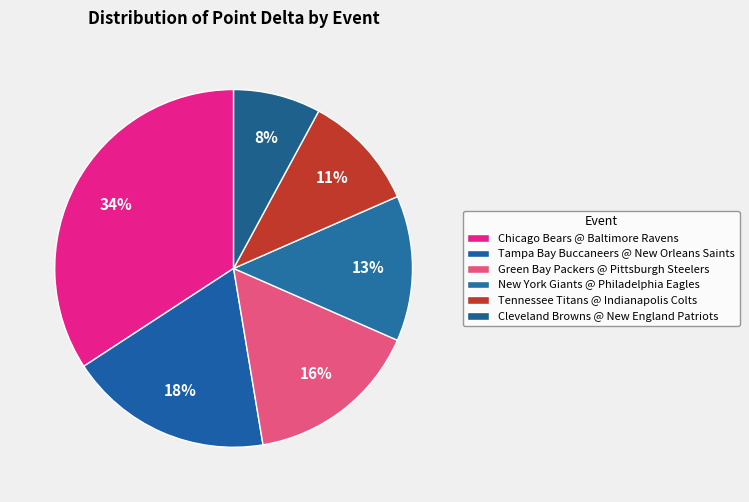

To the nearest percent, what is the combined percentage of Green Bay Packers @ Pittsburgh Steelers and Cleveland Browns @ New England Patriots?

24%